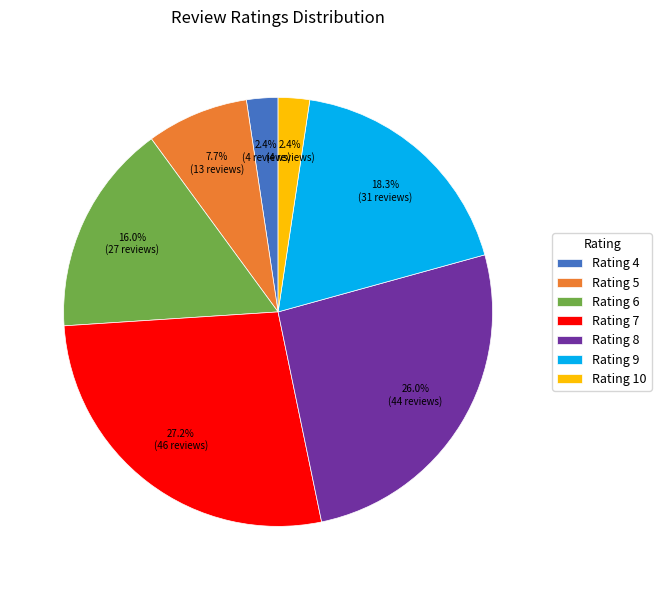

Which category has the biggest portion of the pie?

Rating 7